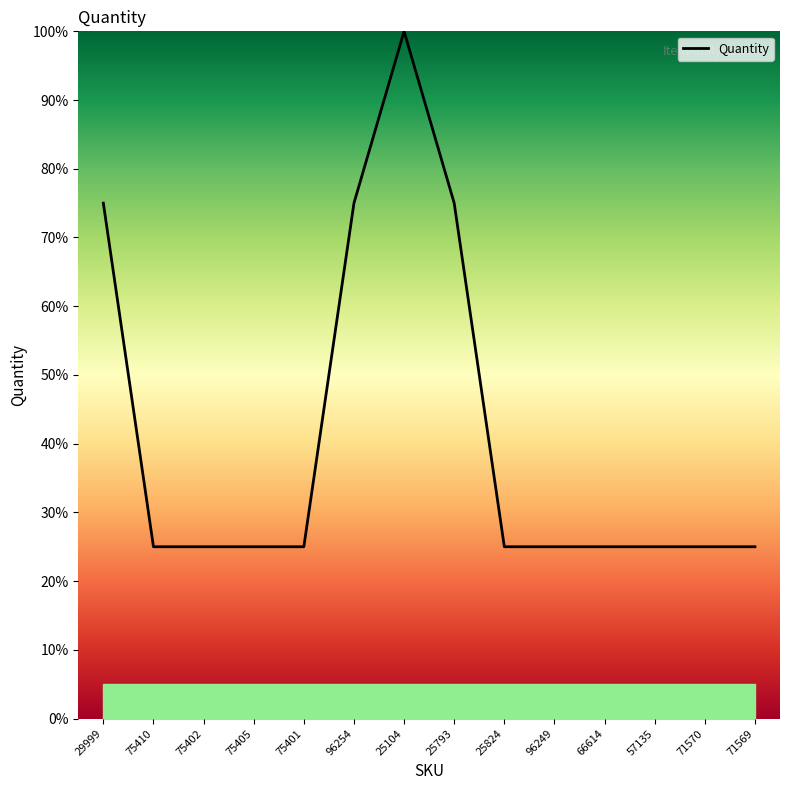

Reading left to right, transcribe all the data shown in this chart.

29999=75	75410=25	75402=25	75405=25	75401=25	96254=75	25104=100	25793=75	25824=25	96249=25	66614=25	57135=25	71570=25	71569=25